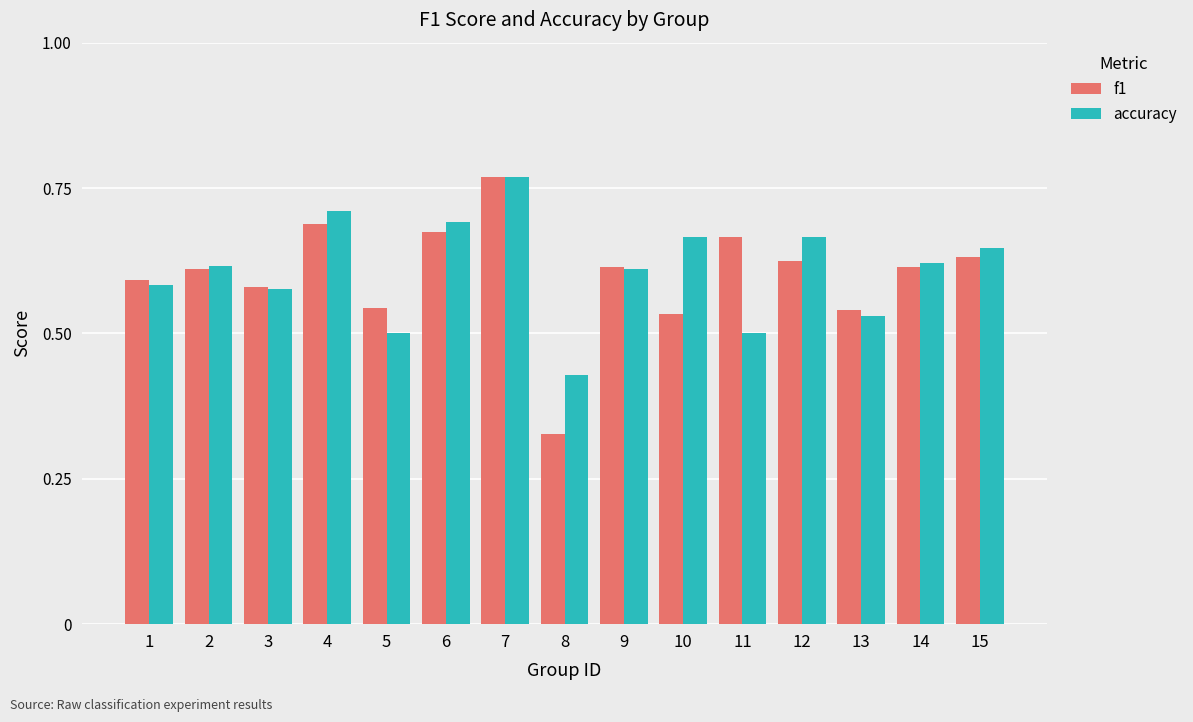

Which category has the lowest value across all series?

8